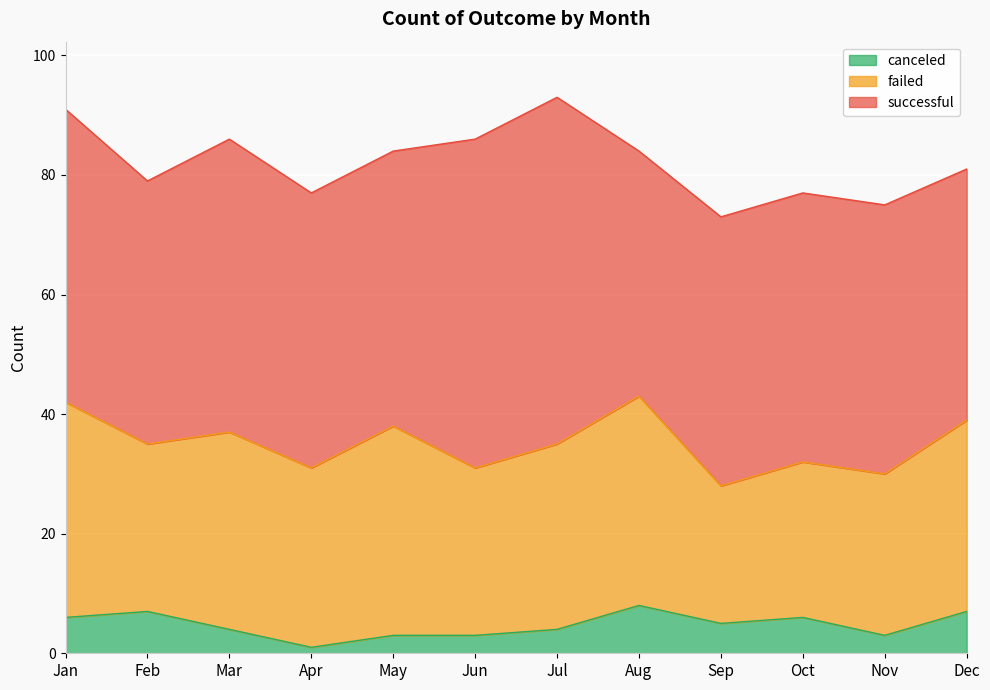

Rank the series by their average value, from highest to lowest.

successful, failed, canceled